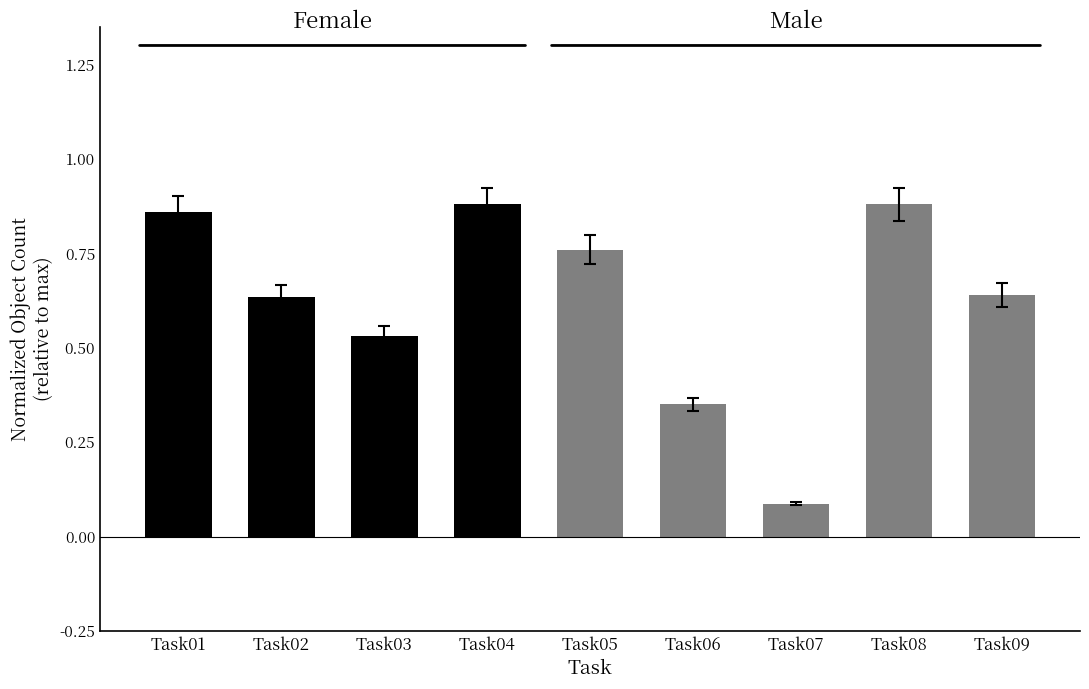

The value at Task03 is 0.1. True or false?

False